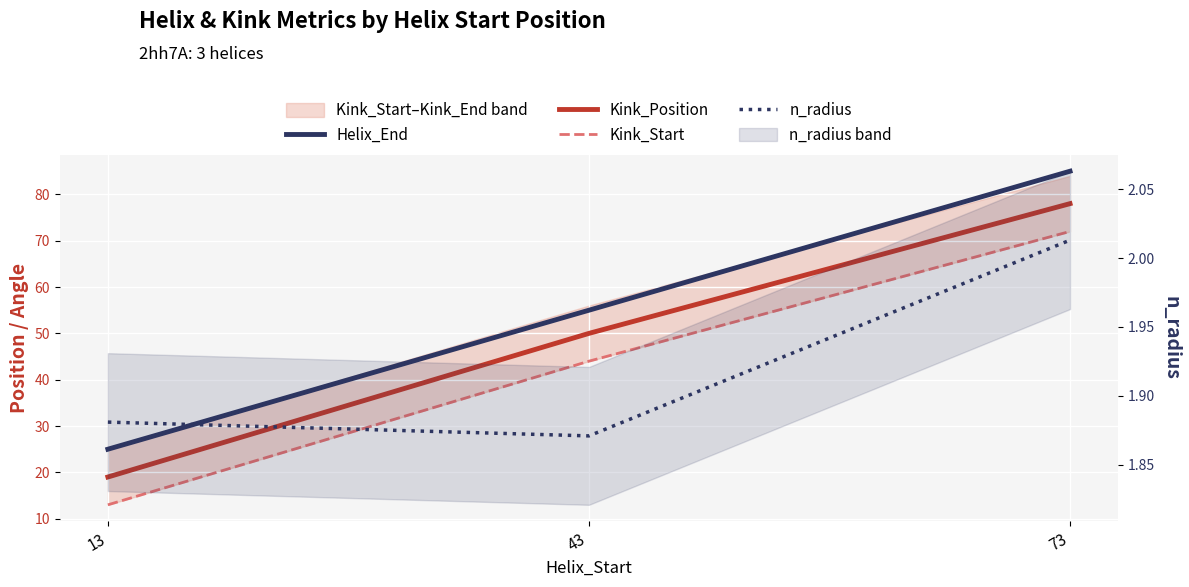

The value of n_radius at 43 is 1.9. True or false?

True